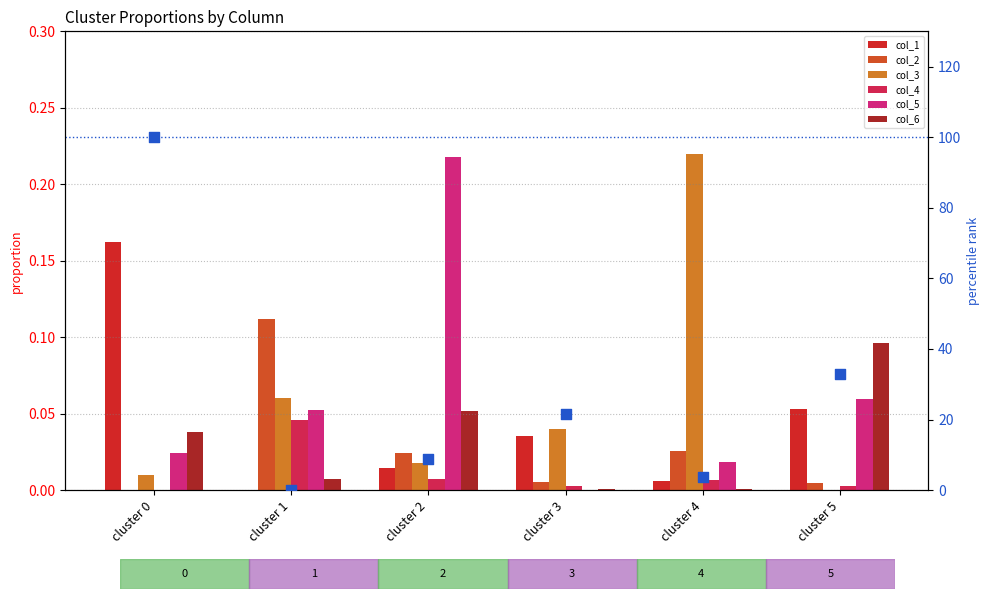

What is the total value across all series at cluster 1?

0.3